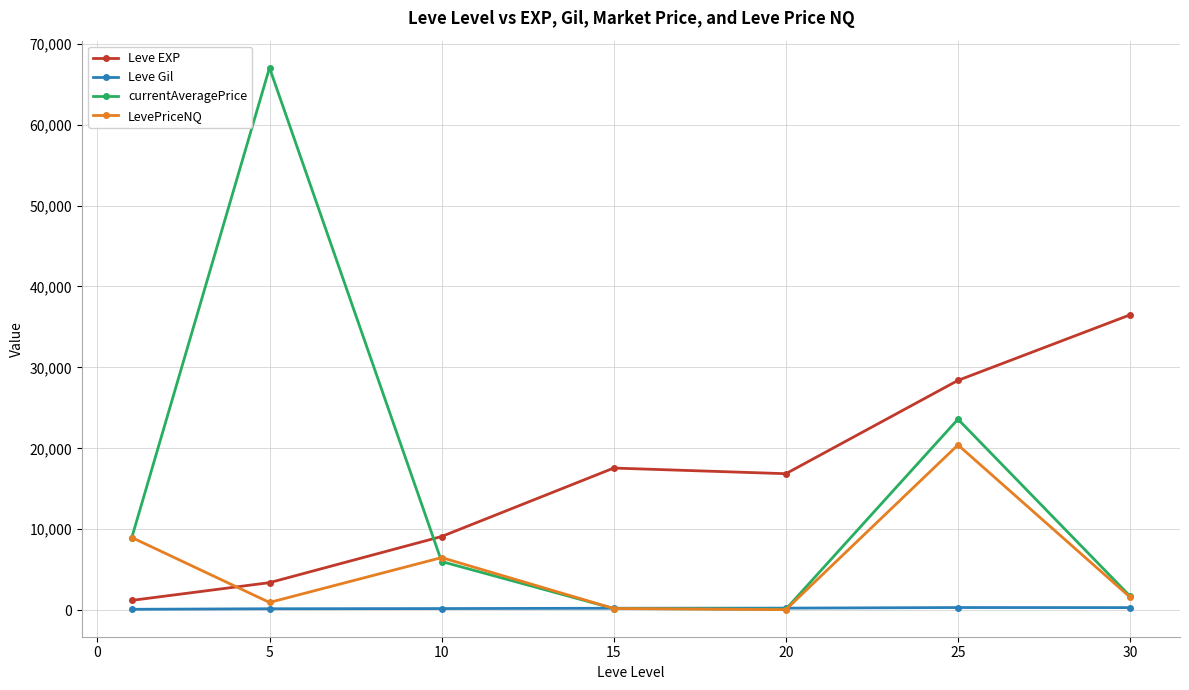

Which series has the largest range (max minus min)?

currentAveragePrice